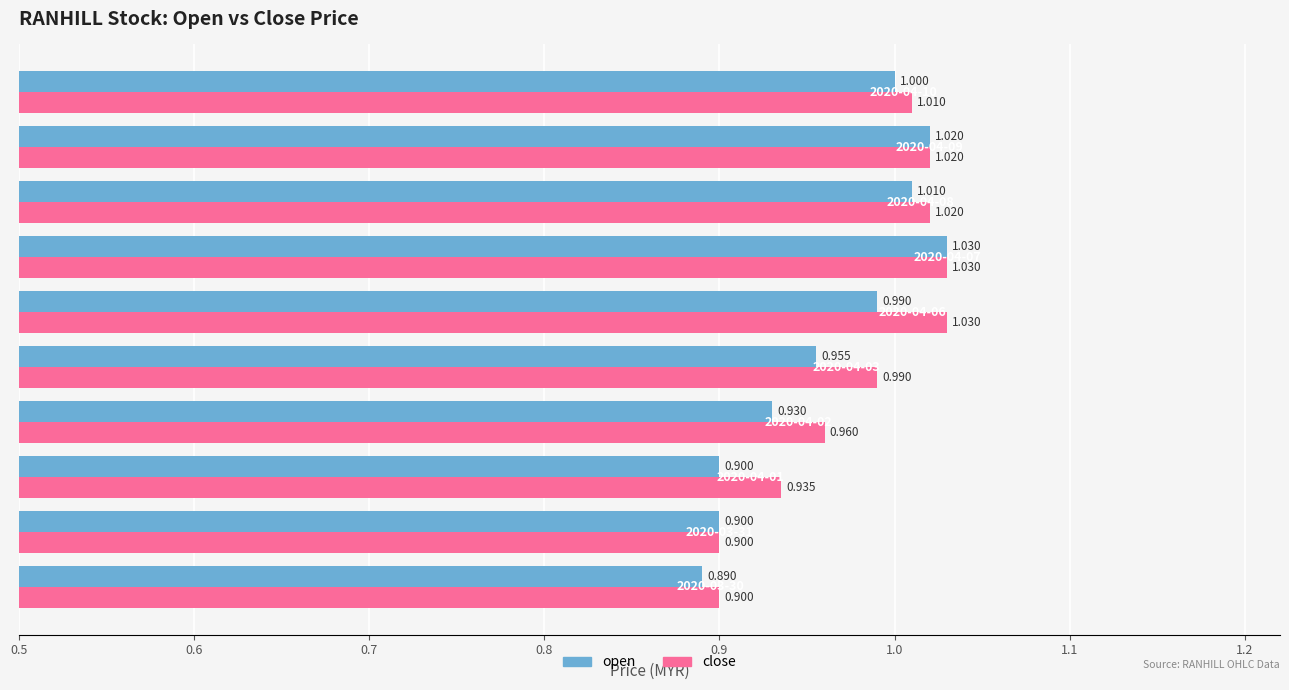

List the series in order of their overall mean, highest first.

close, open